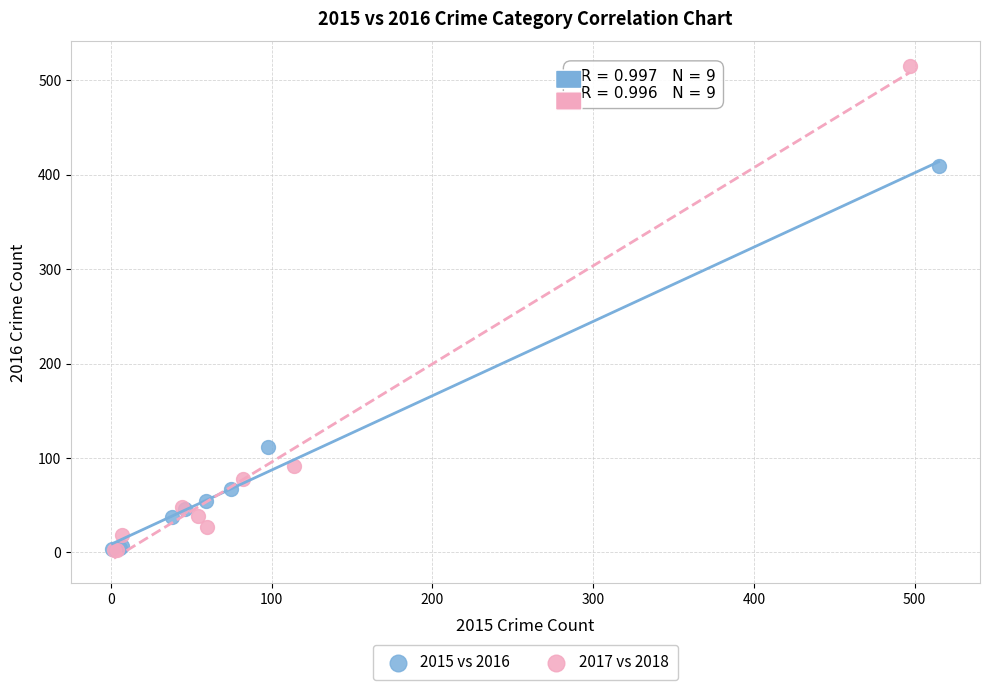

Which series has the widest spread of Y values?

2017 vs 2018